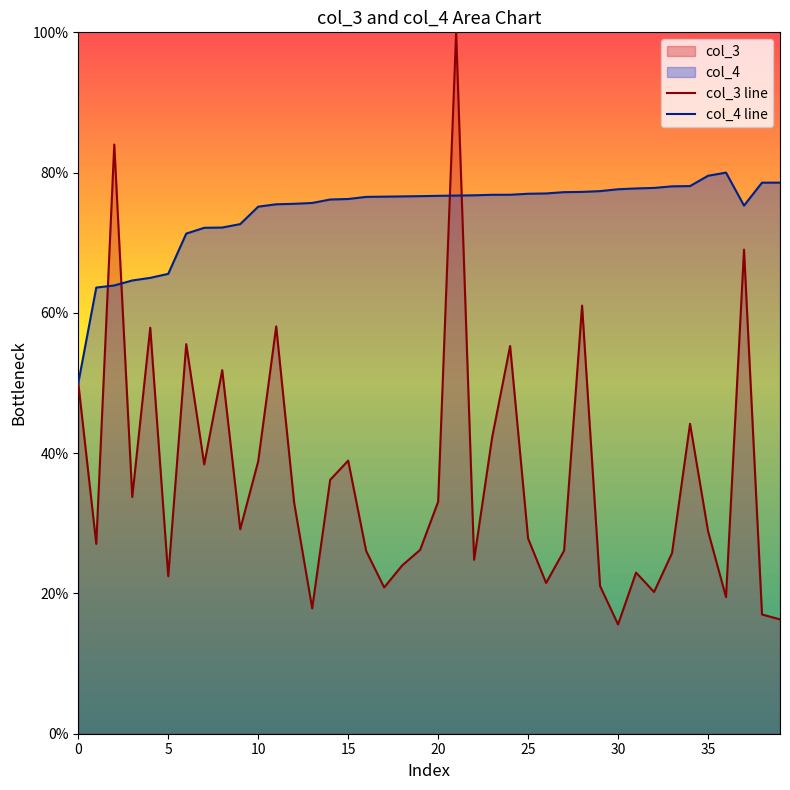

What is the greatest value displayed?

100.0